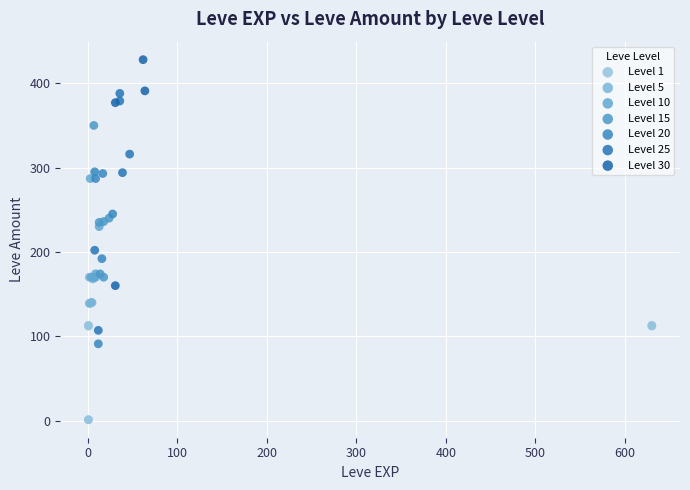

Which series reaches the minimum Y coordinate?

Level 1